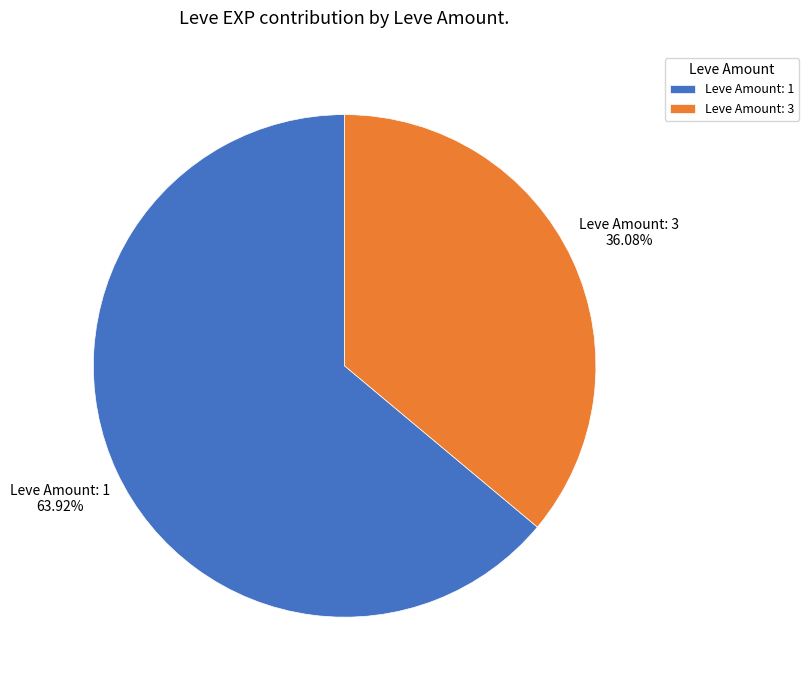

Which slice is the largest?

Leve Amount: 1